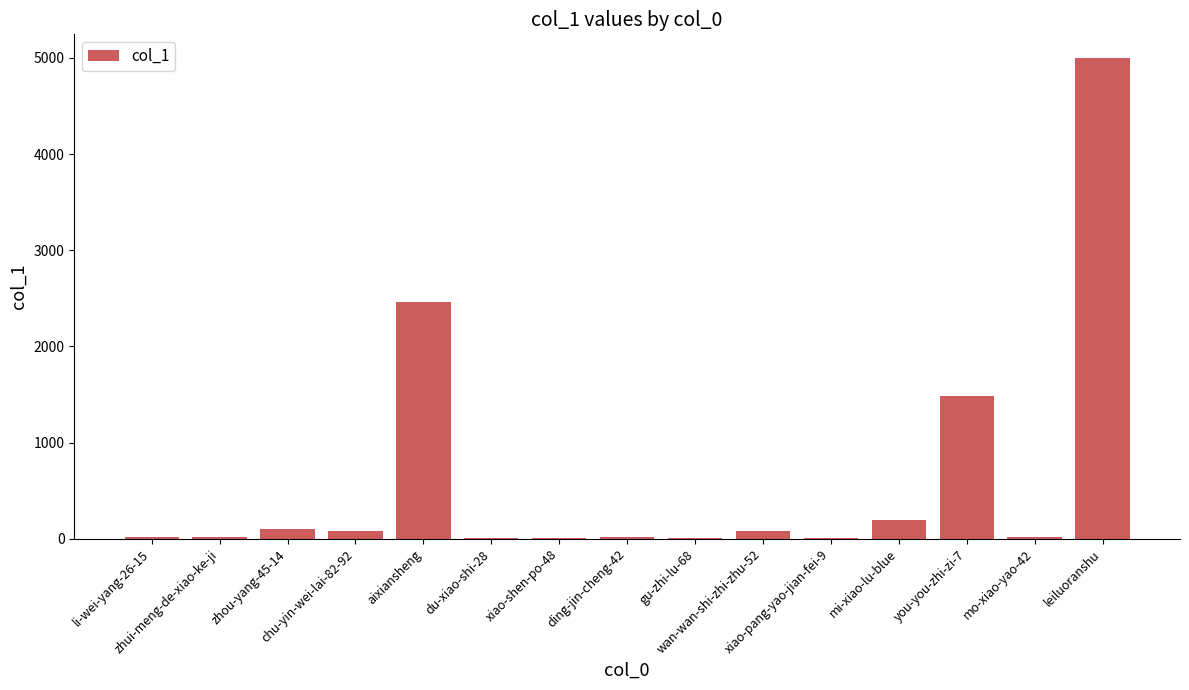

What is the maximum value shown in the chart?

4996